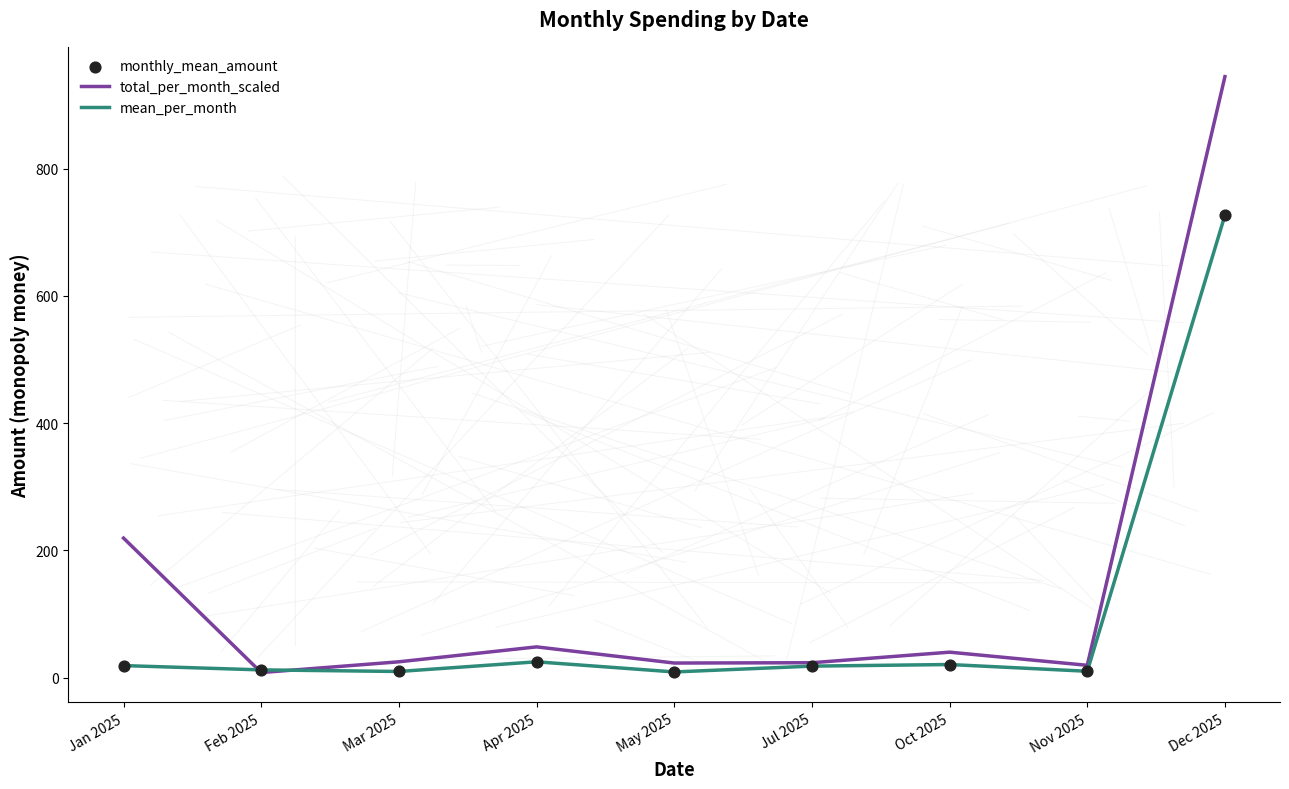

What is the spread (max minus min) of values at Dec 2025?

217.9